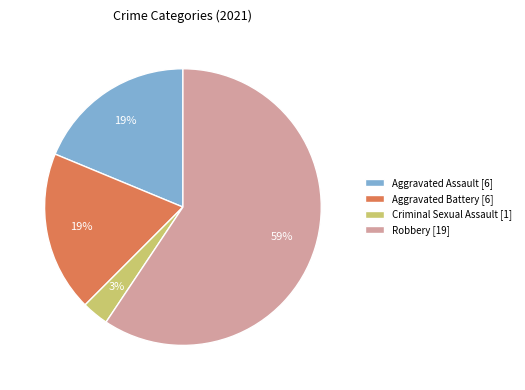

How many segments does this pie chart have?

4